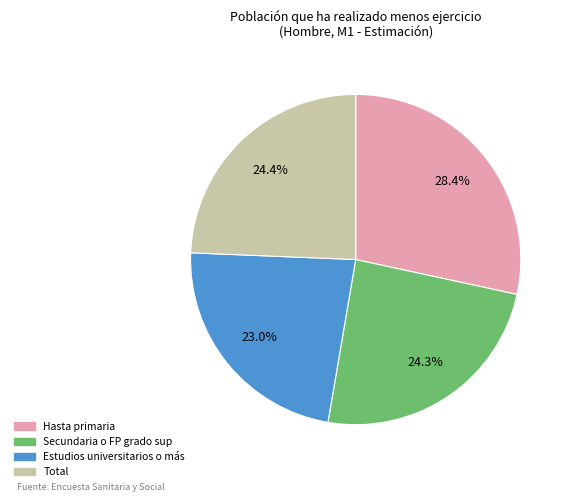

Count the number of slices in the pie.

4